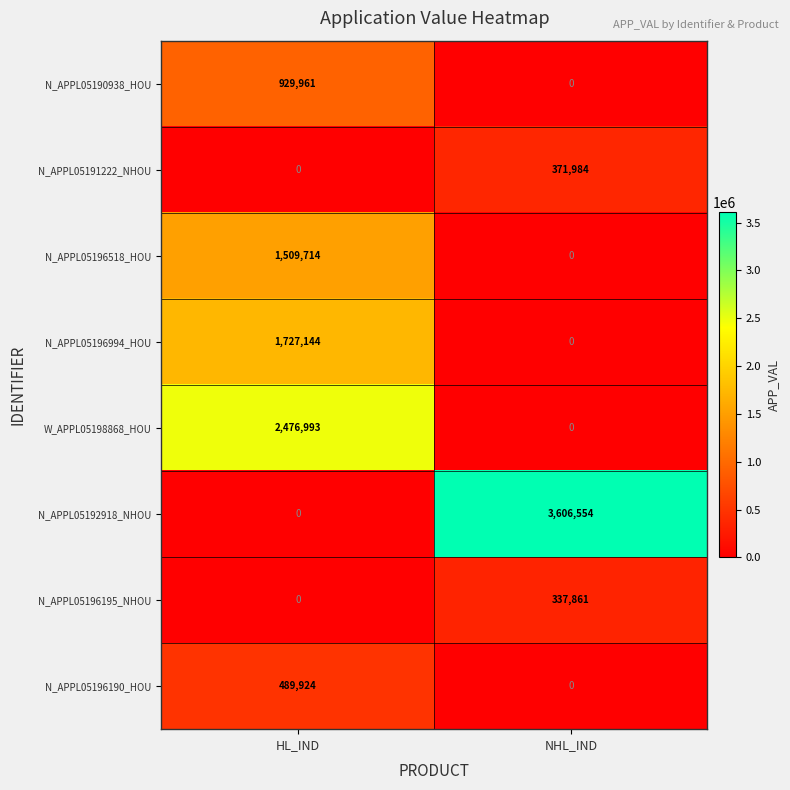

List the labels in order of N_APPL05196195_NHOU value, largest first.

NHL_IND, HL_IND